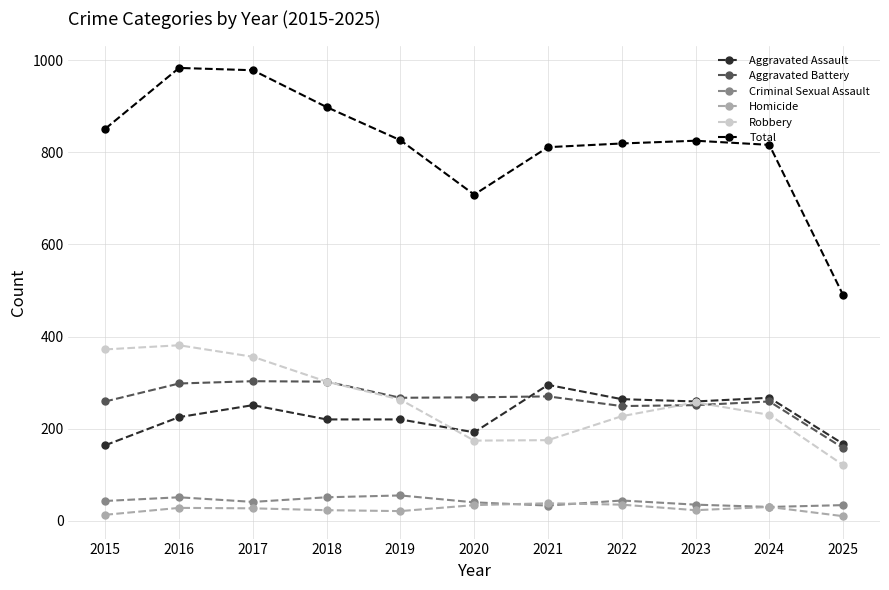

How many lines are shown in the chart?

6